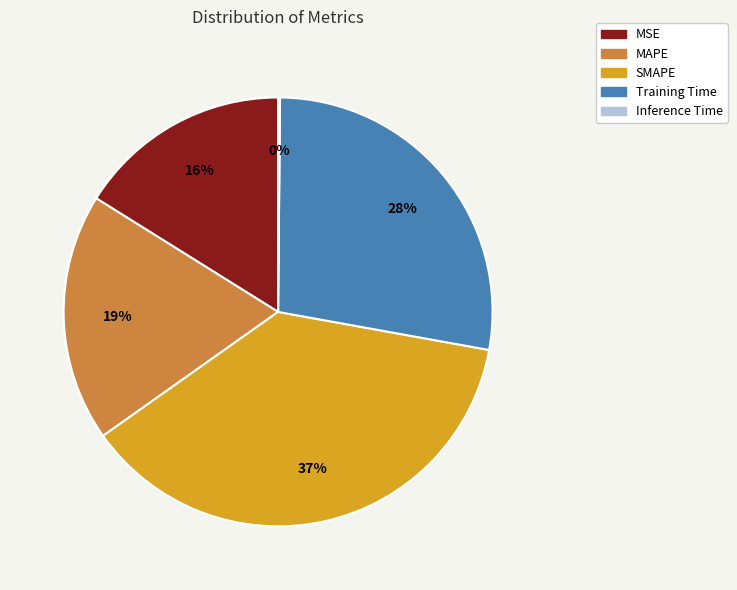

Which has a higher value, Training Time or SMAPE?

SMAPE